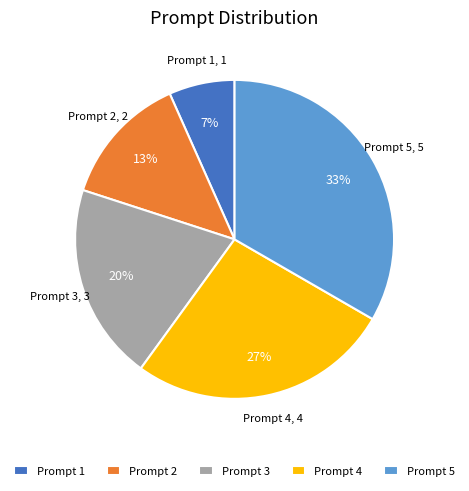

Does any single category account for the majority?

No